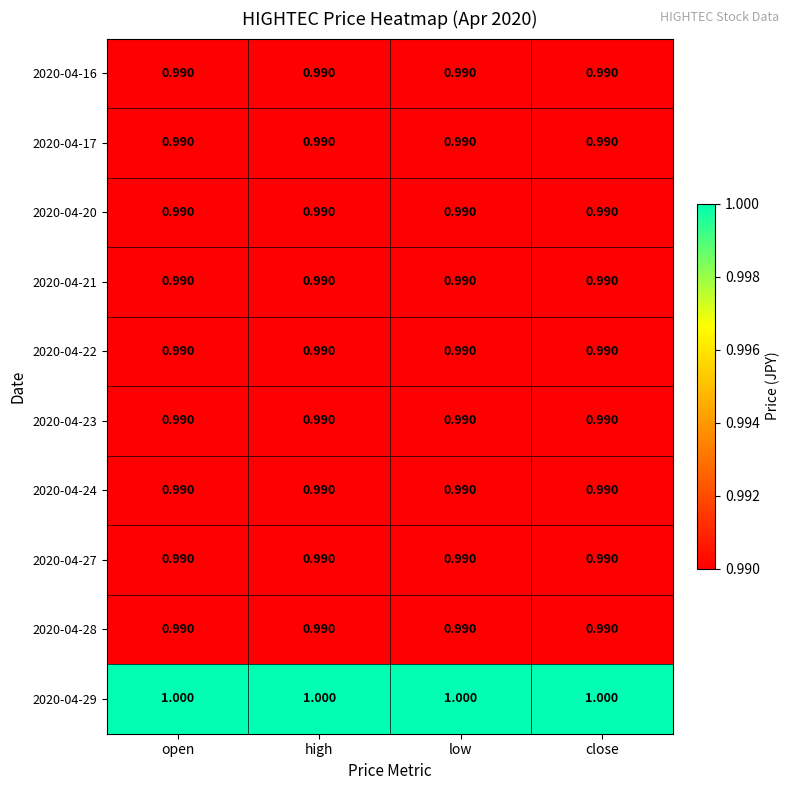

Is the value of 2020-04-17 at high greater than the value of 2020-04-29 at close?

No